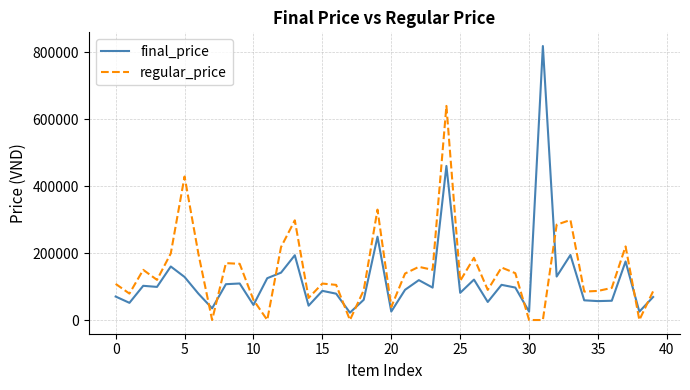

How many interior local valleys does the final_price series have?

14